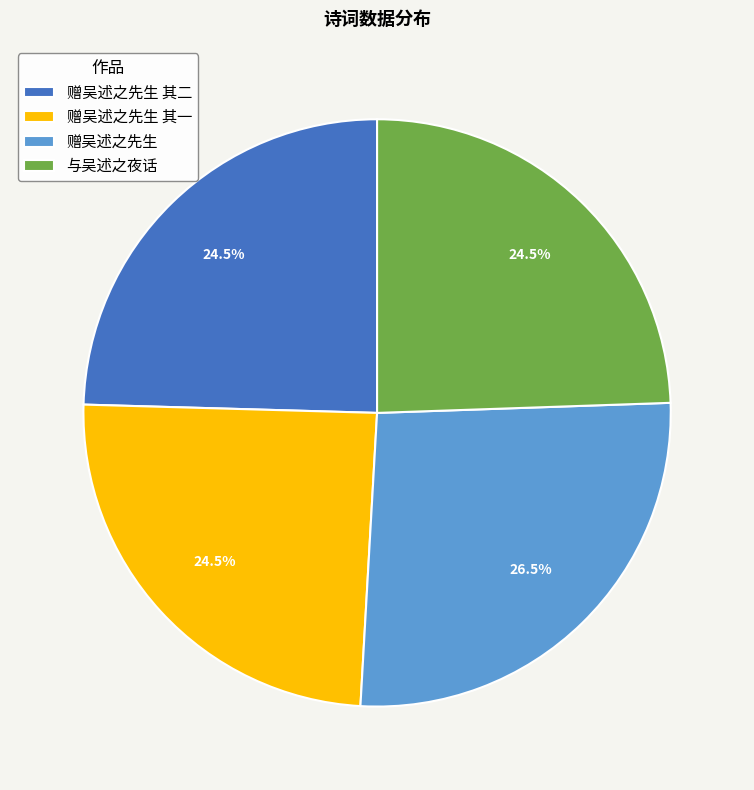

What is the ratio of the value at 赠吴述之先生 其二 to the value at 赠吴述之先生 其一?

1.0